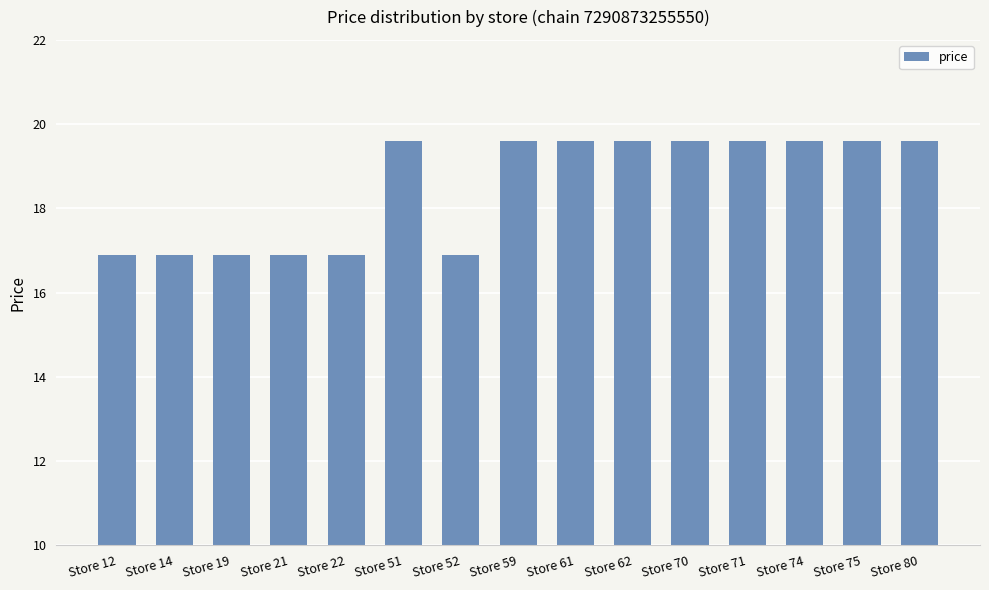

Is it true that the value at Store 21 is 28.1?

False